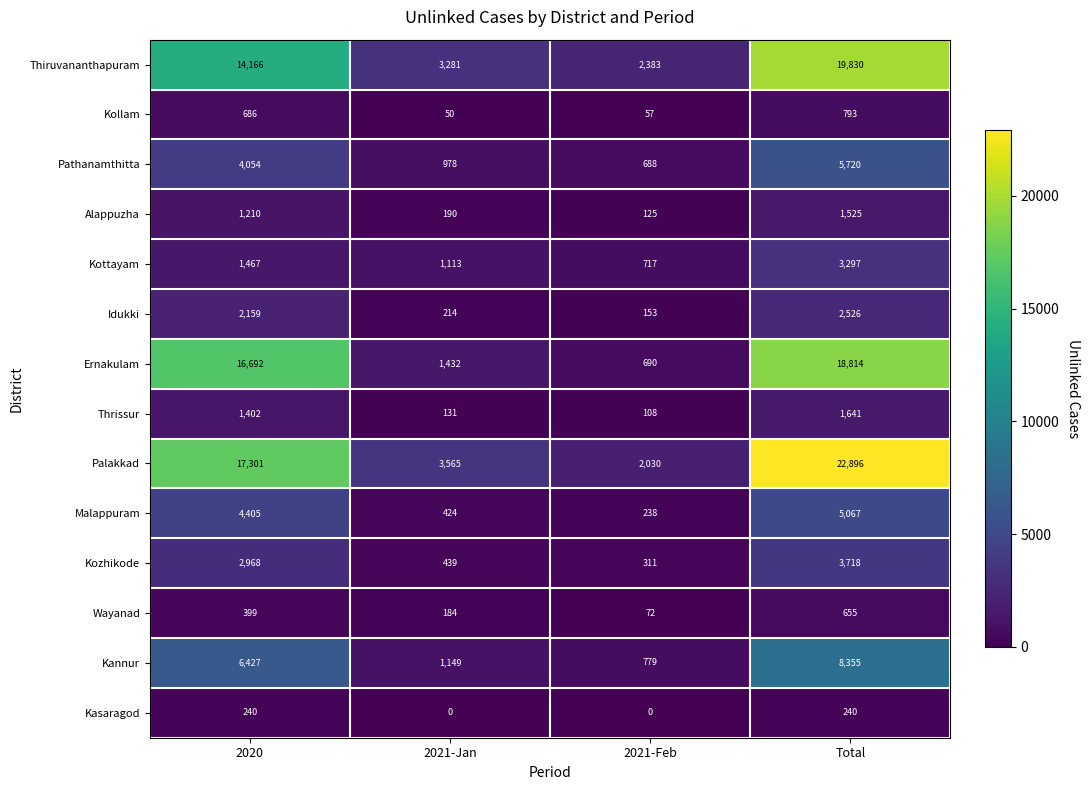

Which series has the largest total across all categories?

Palakkad